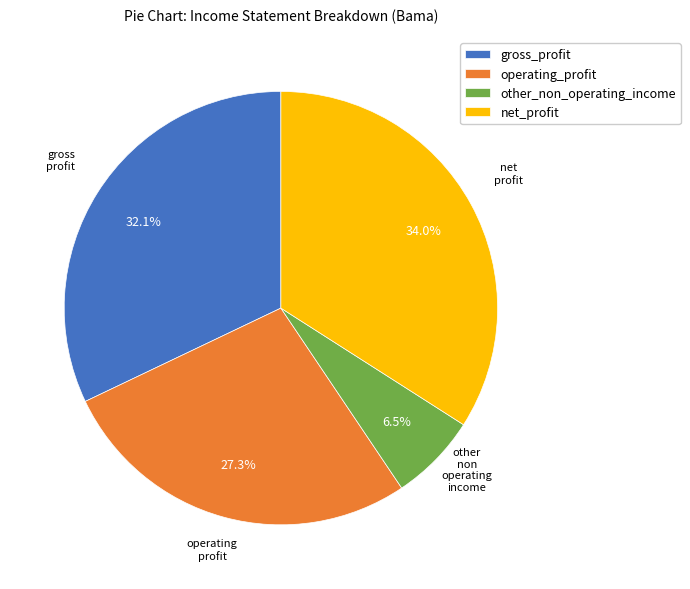

How many slices are in this pie chart?

4